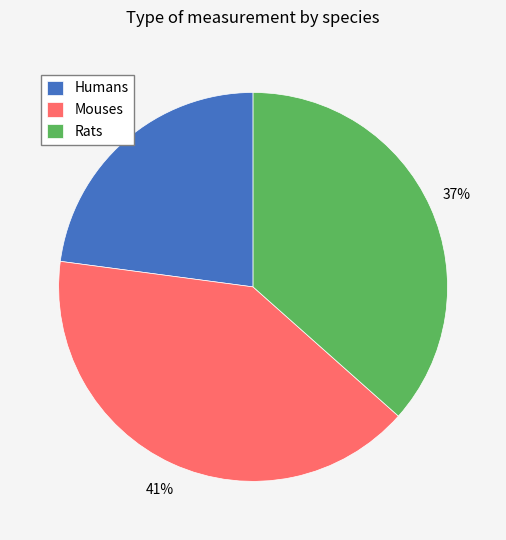

Is it true that Humans is 23% of the pie?

True